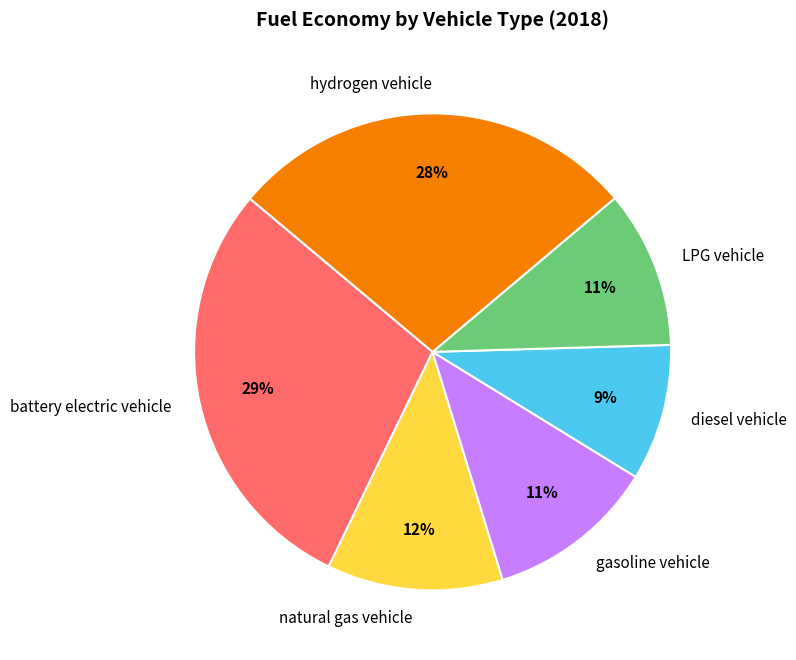

Count the number of slices in the pie.

6